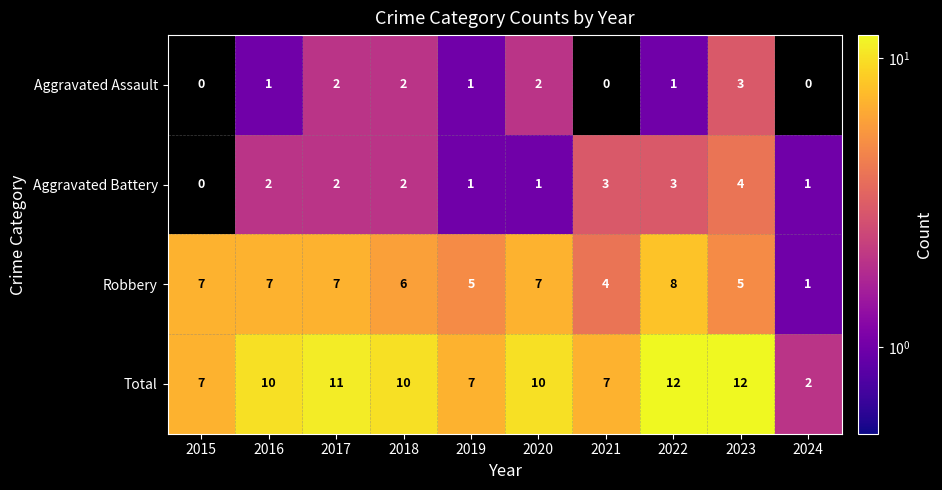

Is the value of Robbery at 2017 greater than the value of Aggravated Battery at 2024?

Yes